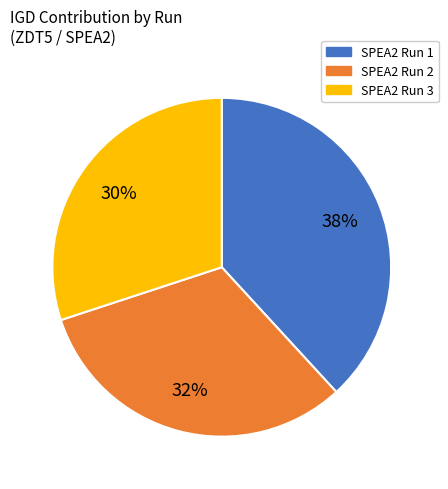

Which has a higher value, SPEA2 Run 1 or SPEA2 Run 2?

SPEA2 Run 1